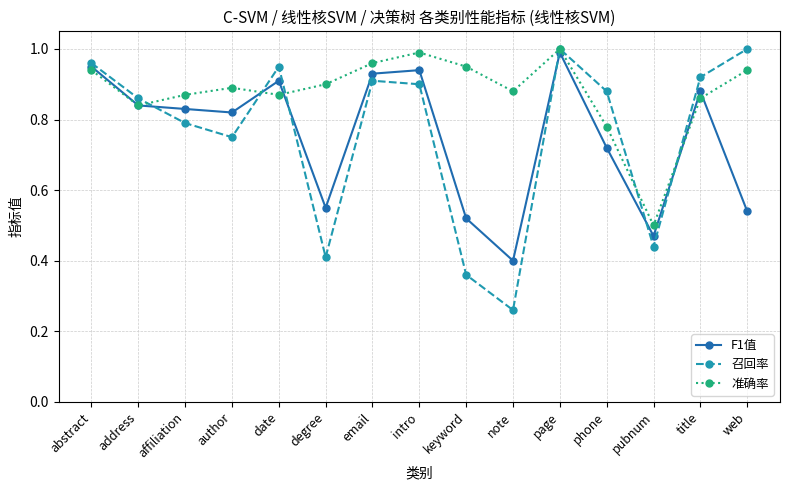

Which series changed the most between intro and pubnum?

准确率